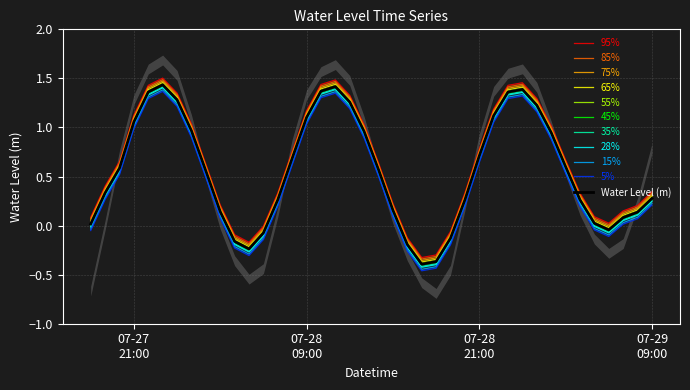

What is the average value?

0.6